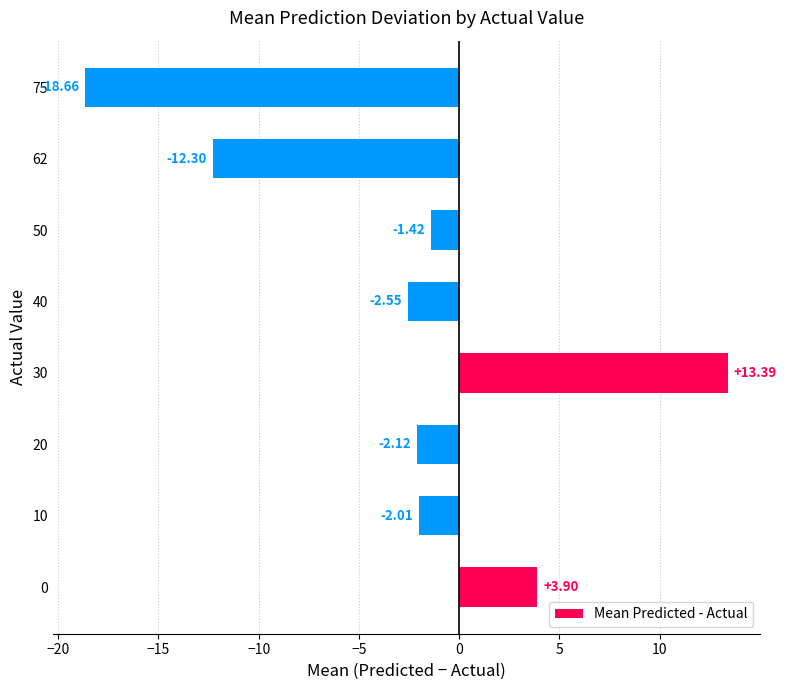

Rank the categories by value from lowest to highest.

75, 62, 40, 20, 10, 50, 0, 30